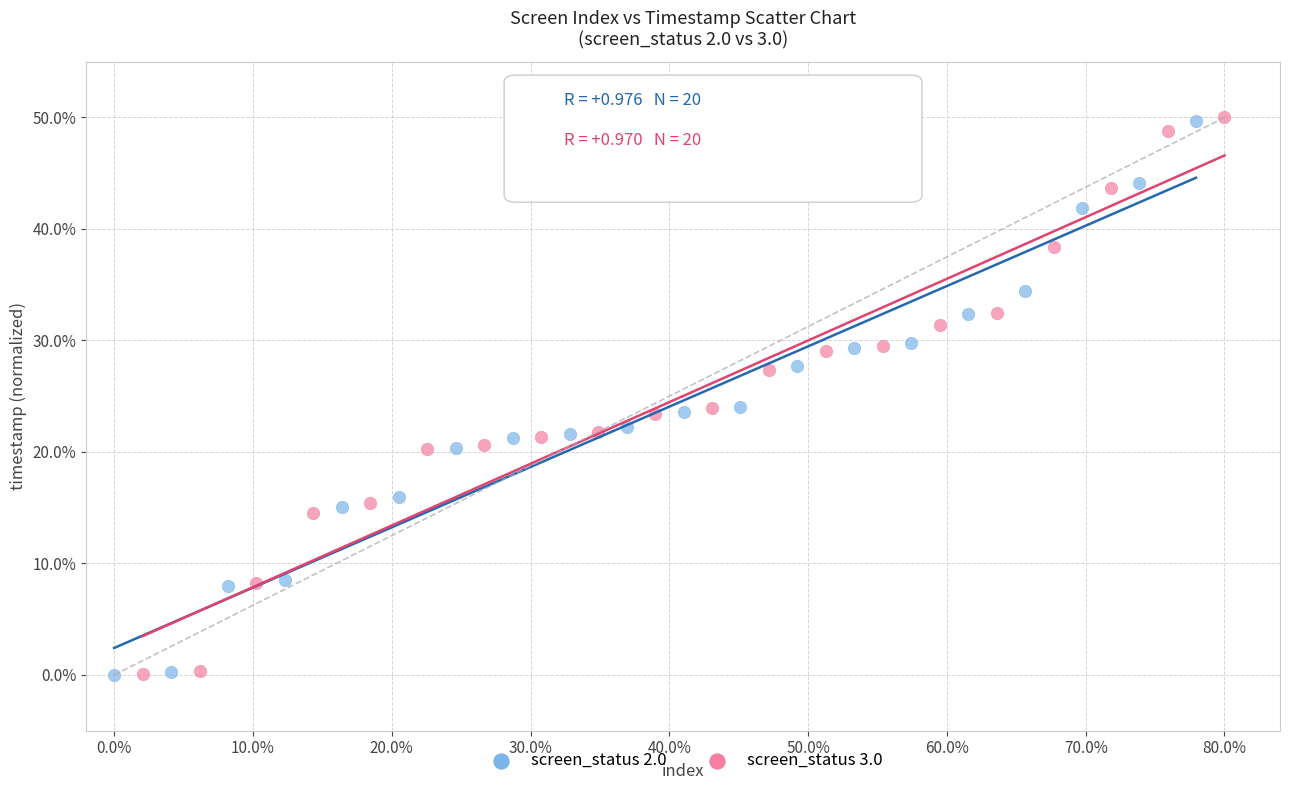

Which series has the largest Y range (max minus min)?

screen_status 3.0